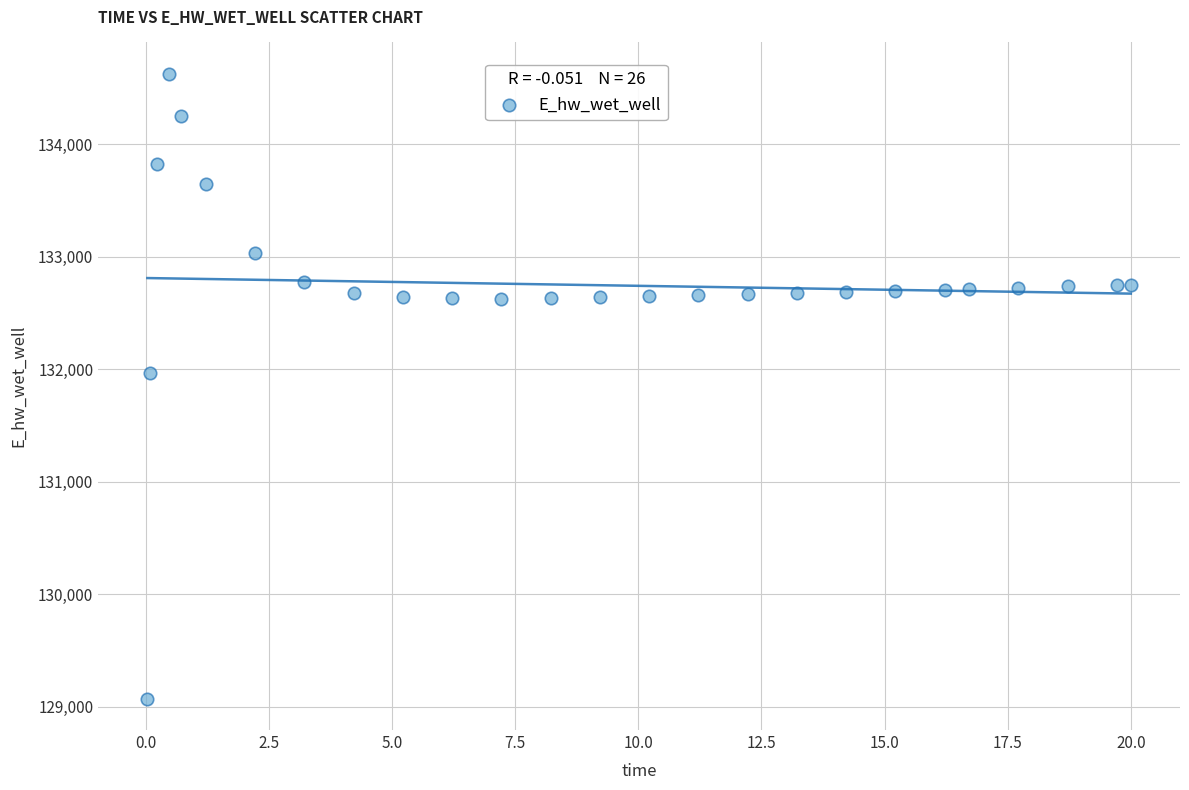

What is the range of Y values (max minus min)?

5557.2